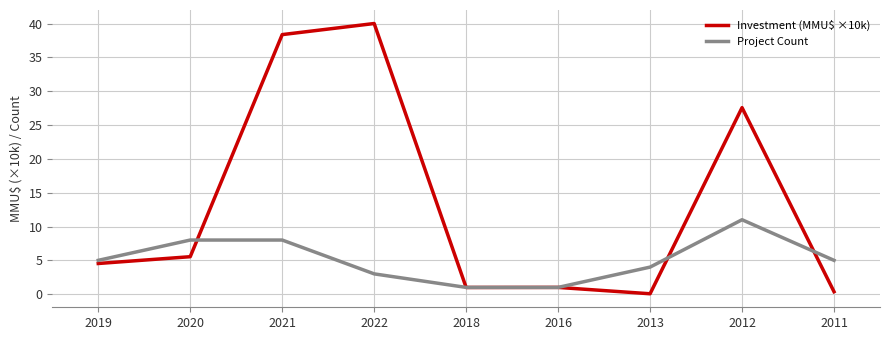

At which category is the sum across all series the highest?

2021